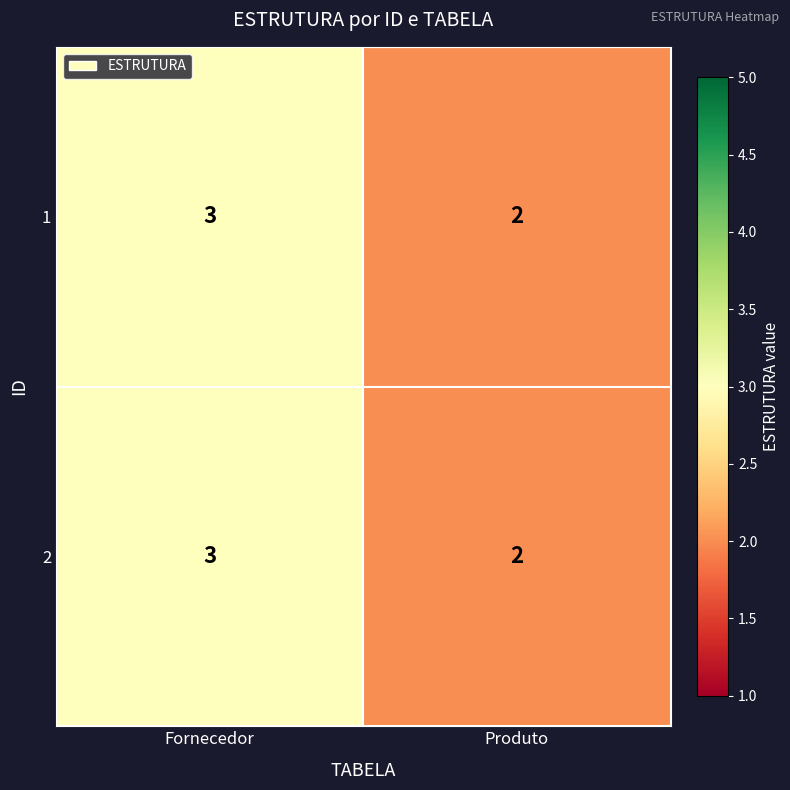

What is the sum of all 1 values?

5